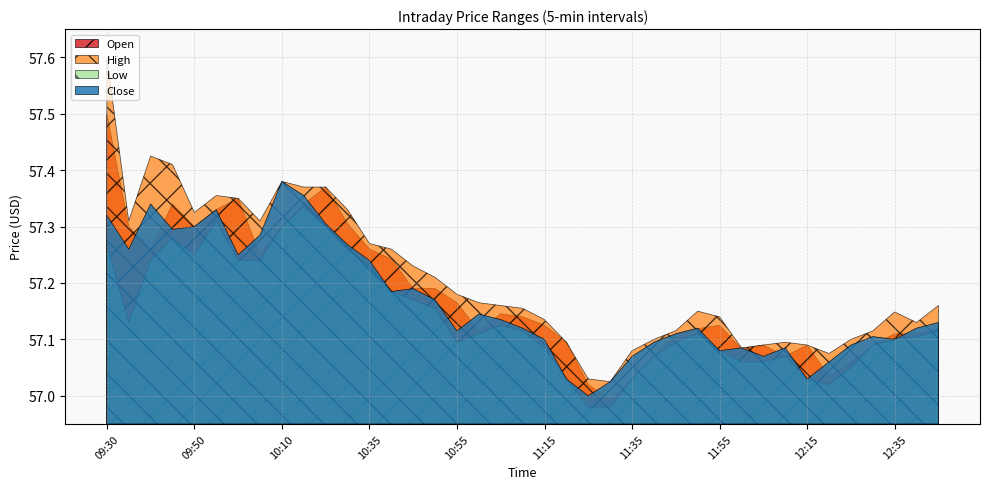

Which series changed the most between 12:10 and 12:25?

Low